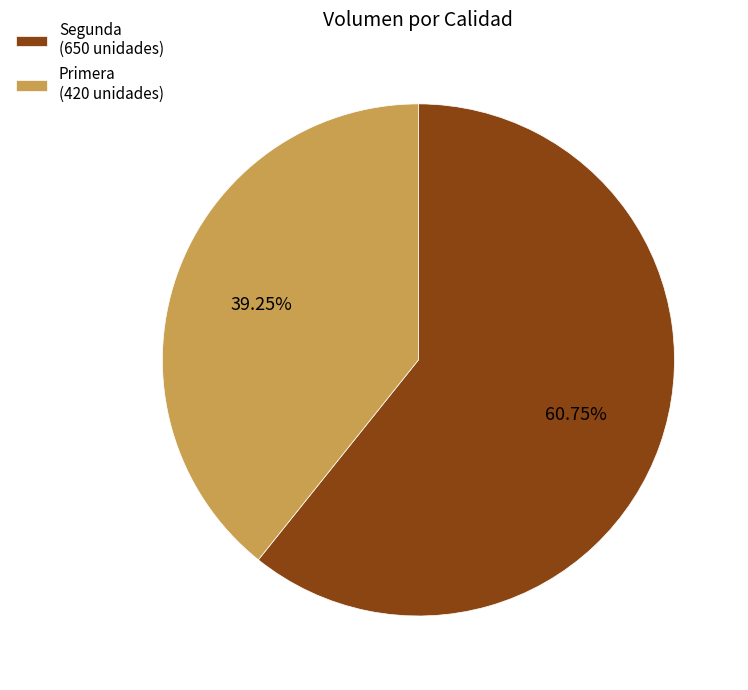

Combined, do Primera (420 unidades) and Segunda (650 unidades) account for over 50%?

Yes